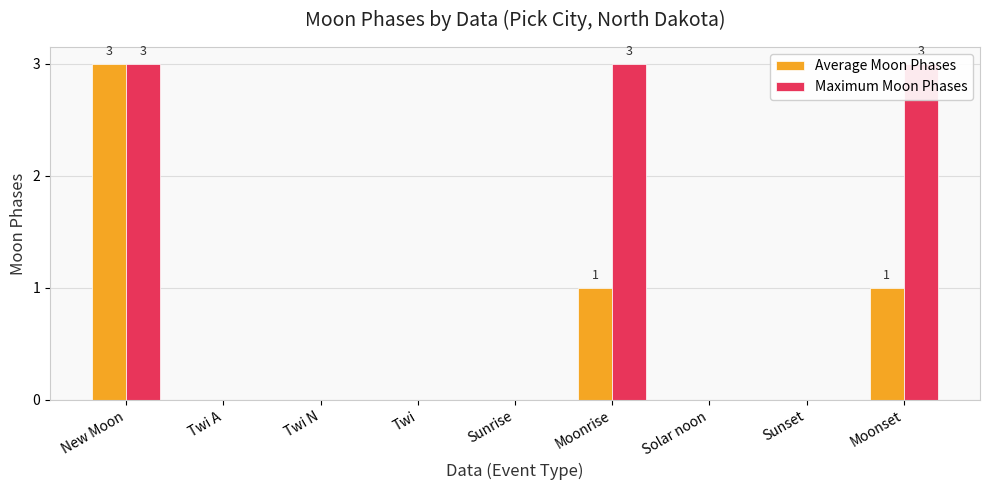

Rank the series by their average value, from lowest to highest.

Average Moon Phases, Maximum Moon Phases